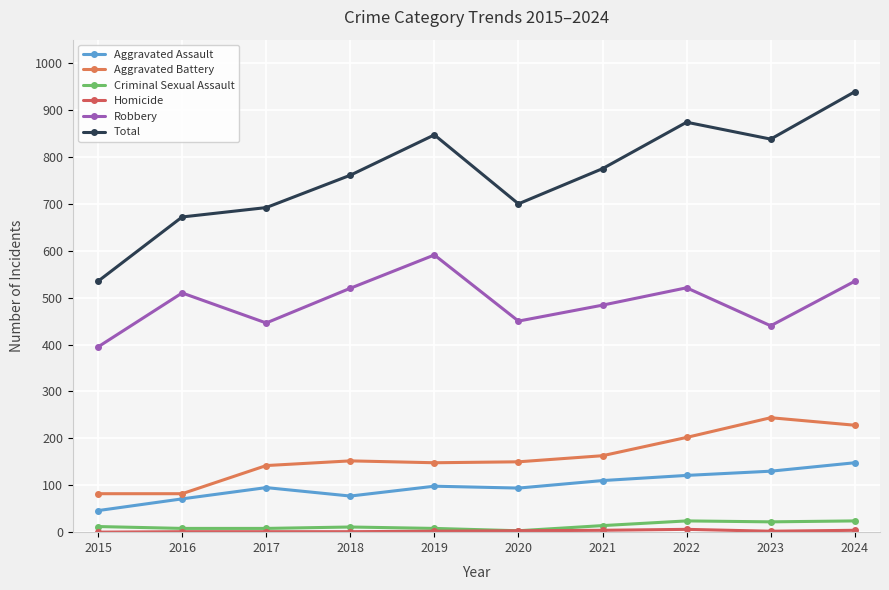

Count the number of data series in this chart.

6